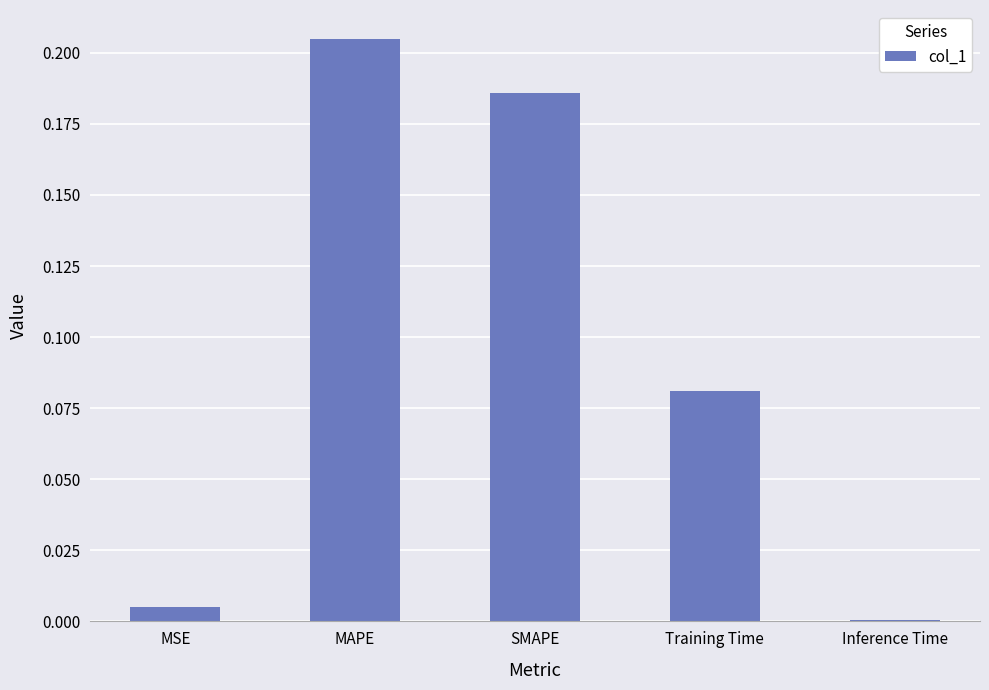

Between SMAPE and MAPE, which is larger?

MAPE